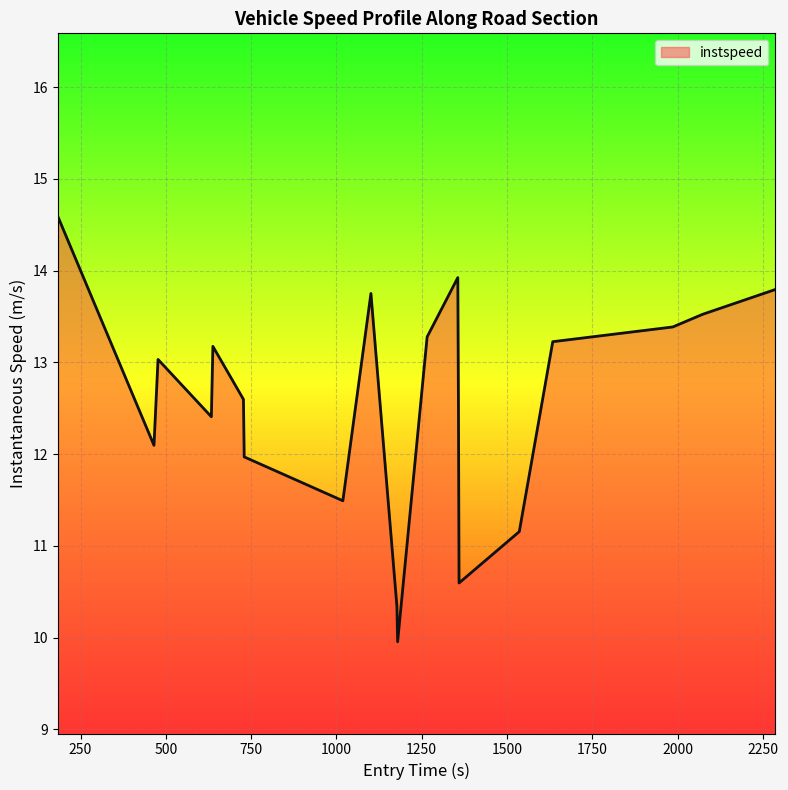

What is the difference between the maximum and minimum values?

4.6